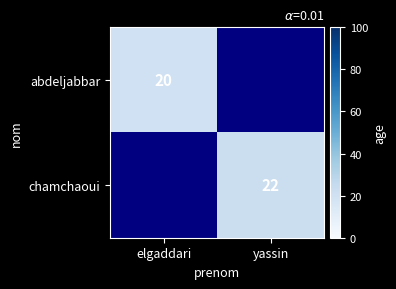

True or false: abdeljabbar has a value of 20 at elgaddari.

True